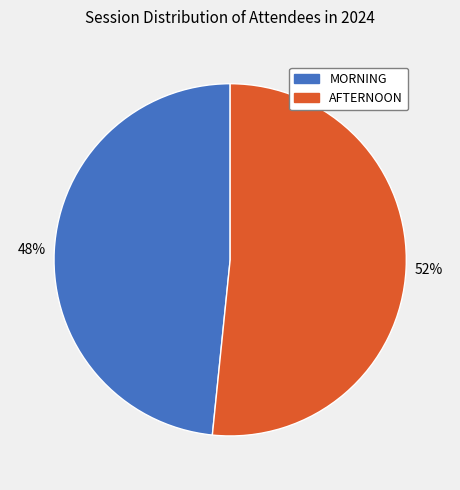

To the nearest percent, what percentage of the pie is MORNING?

48%